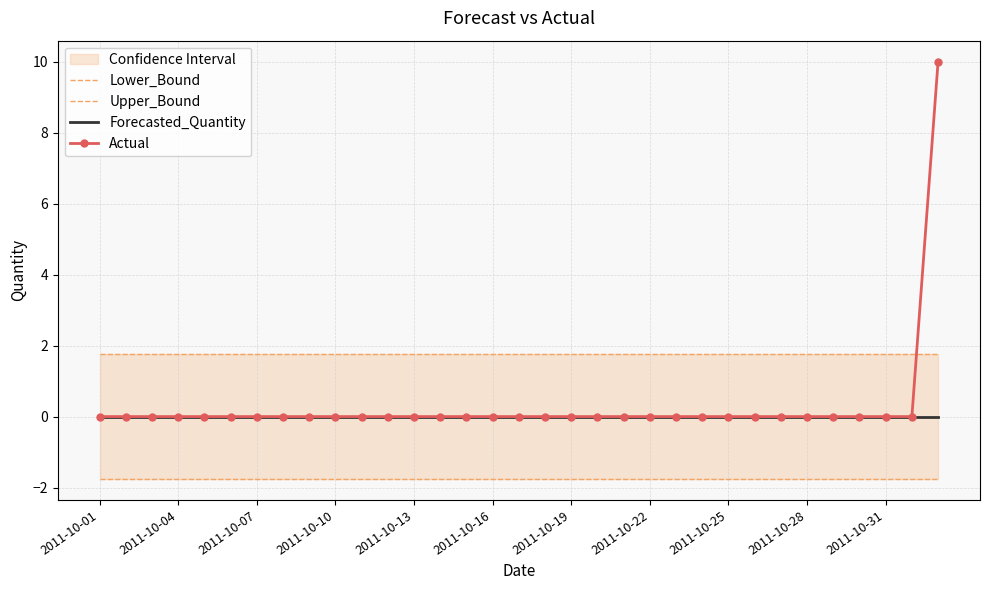

At which label does Lower_Bound reach its minimum?

2011-10-01